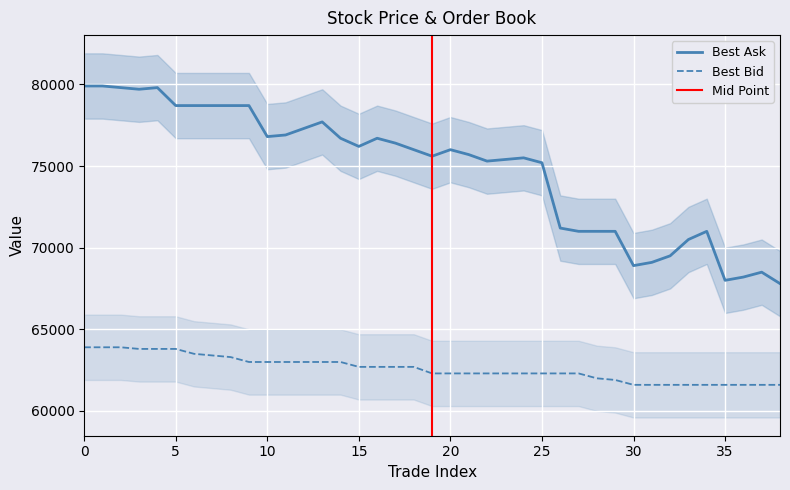

How many lines are shown in the chart?

2